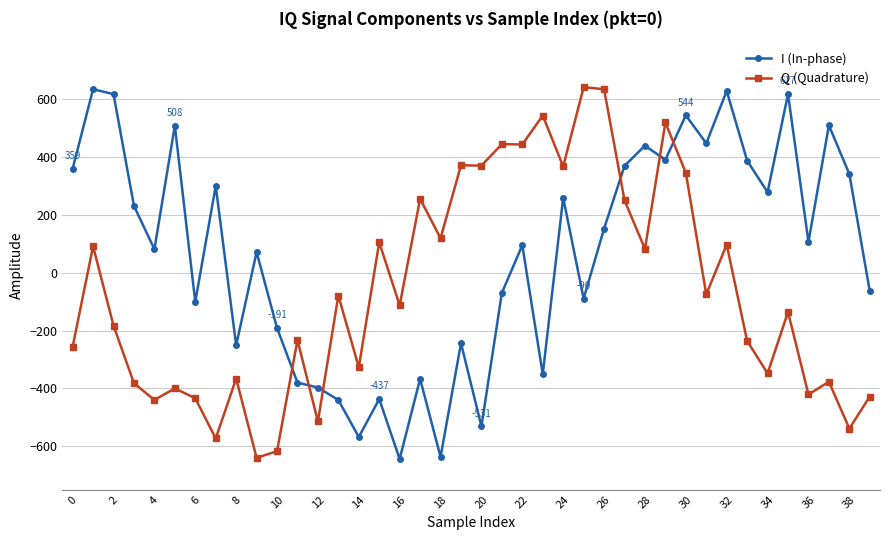

True or false: I (In-phase) has more than 2 points higher than both neighbors.

True